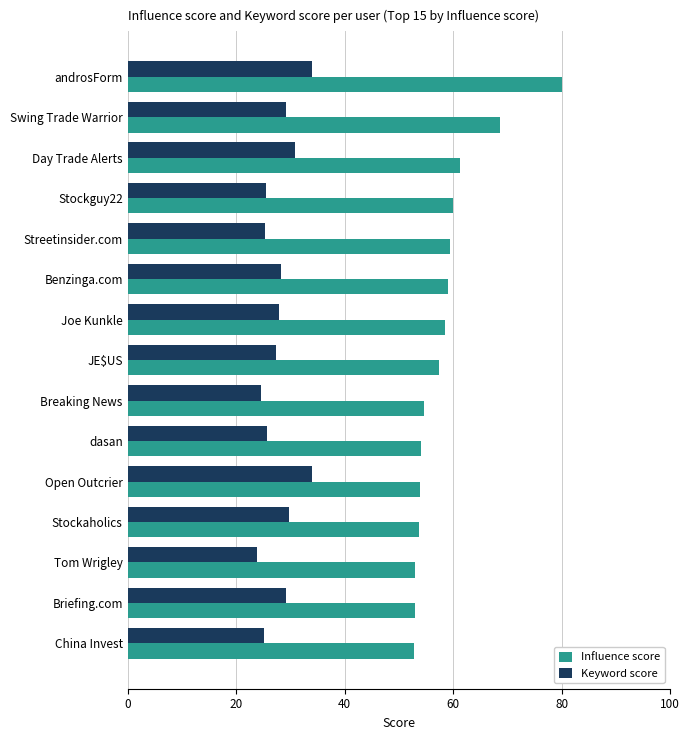

How many values in the Keyword score series are below 27?

6